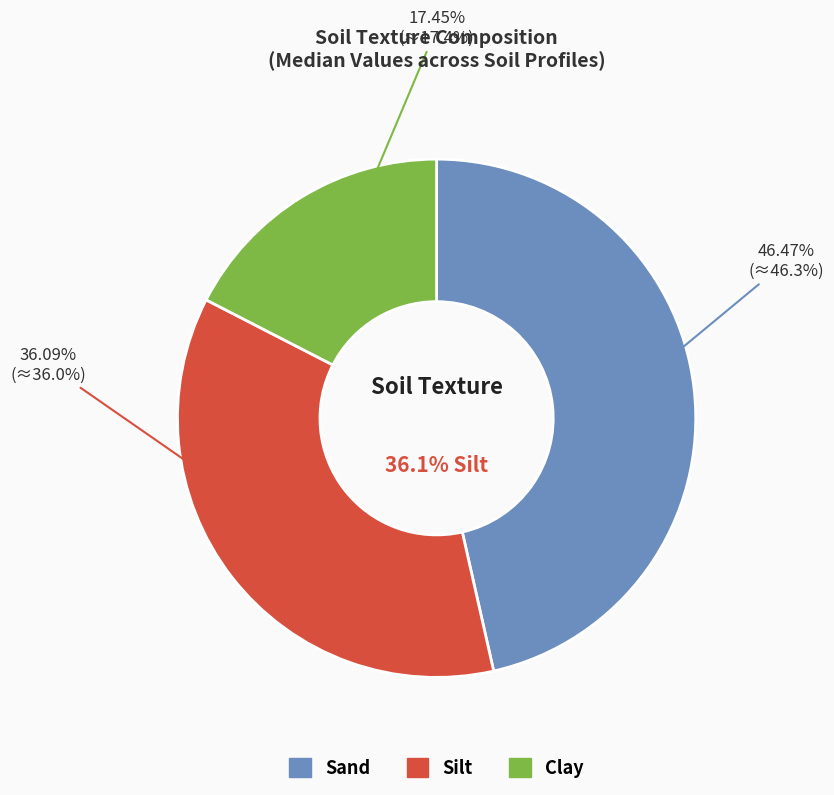

Which series has the widest spread of values?

Sand 2000 - 50 um